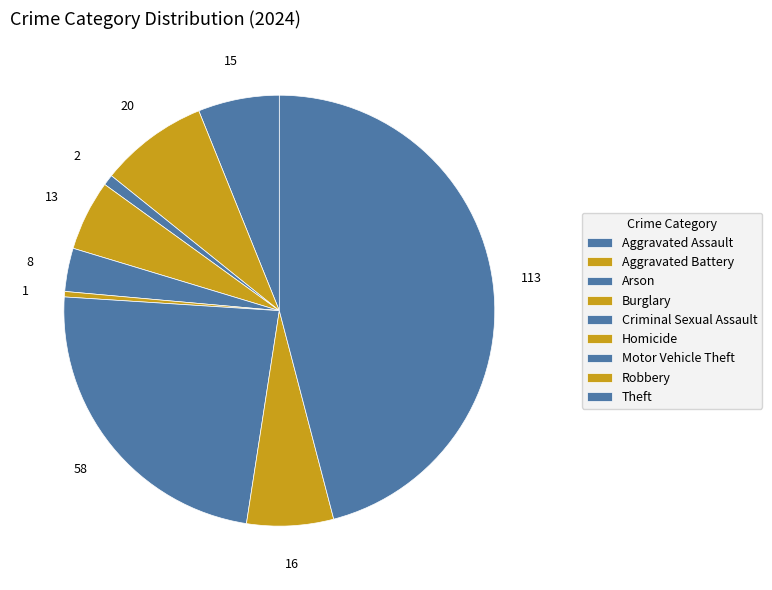

How many segments does this pie chart have?

9